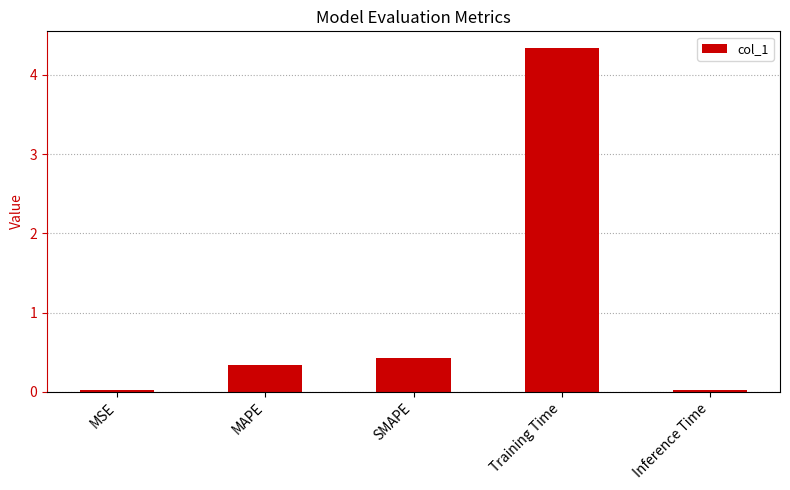

What is the label of the 3rd bar from the left?

SMAPE